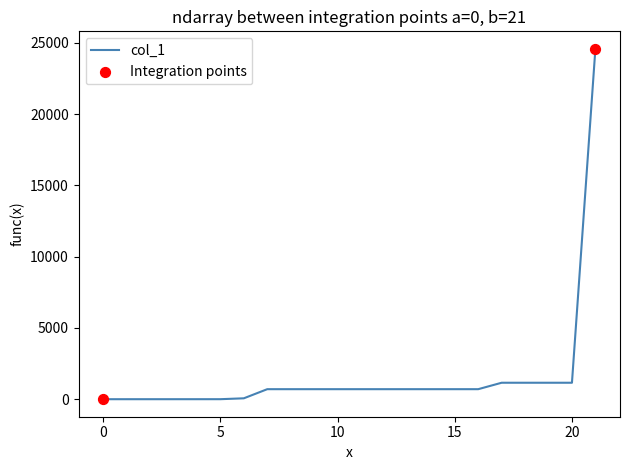

What is the difference between the maximum and minimum values?

24569.8